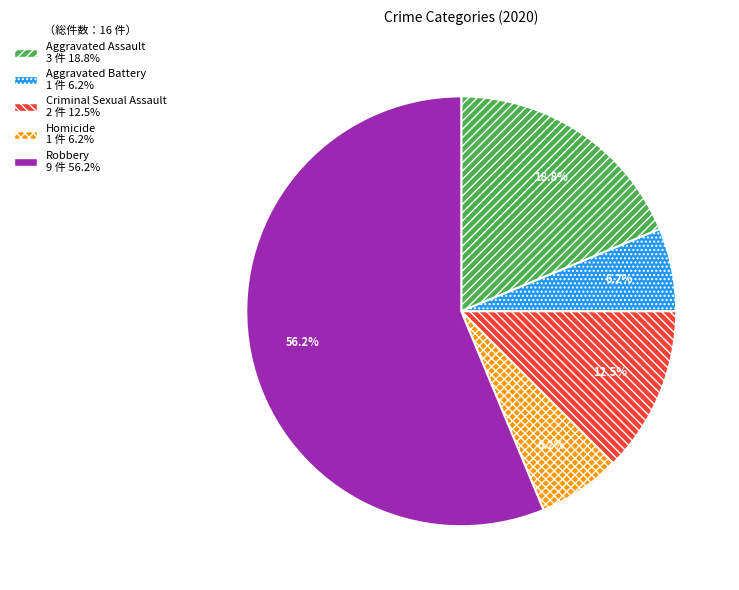

Count the number of slices in the pie.

5